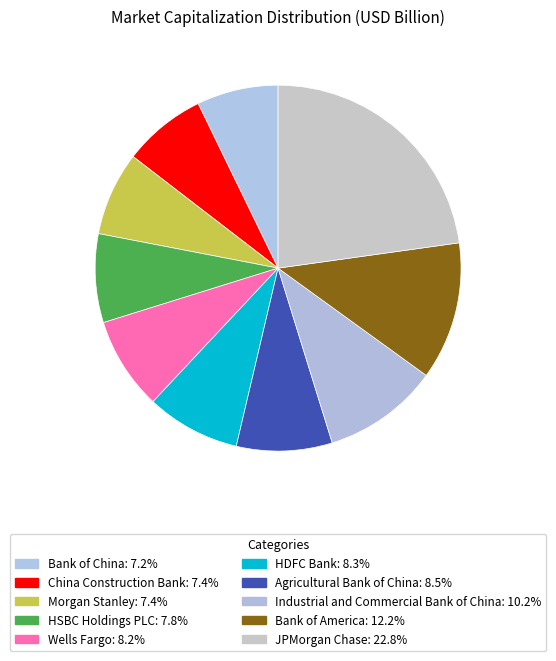

Is it true that Agricultural Bank of China is 3% of the pie?

False